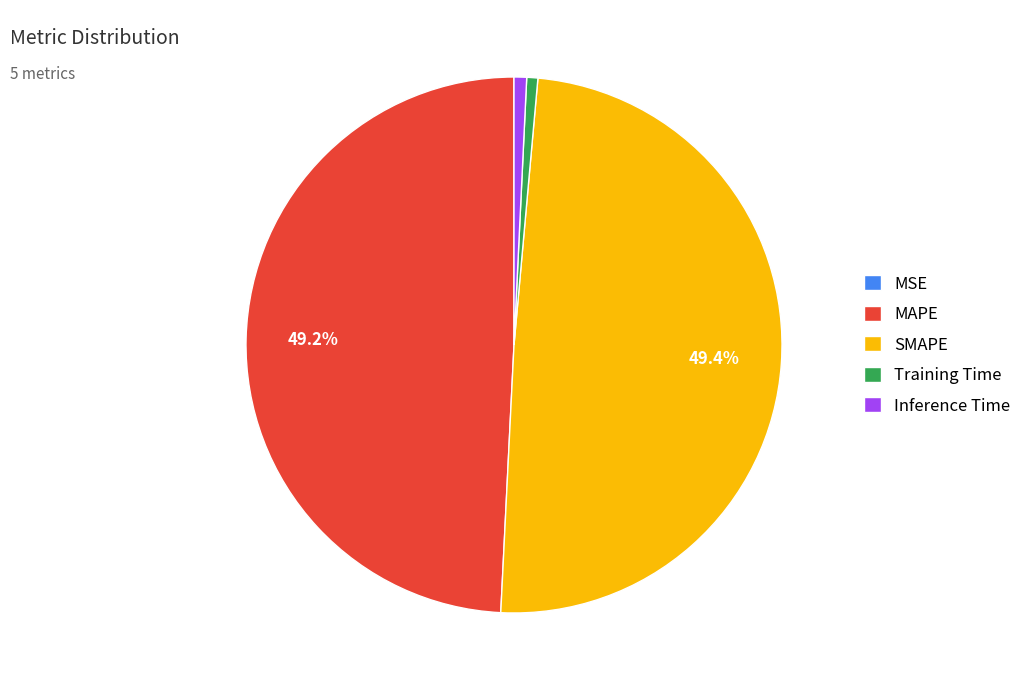

Which has a higher value, Inference Time or SMAPE?

SMAPE